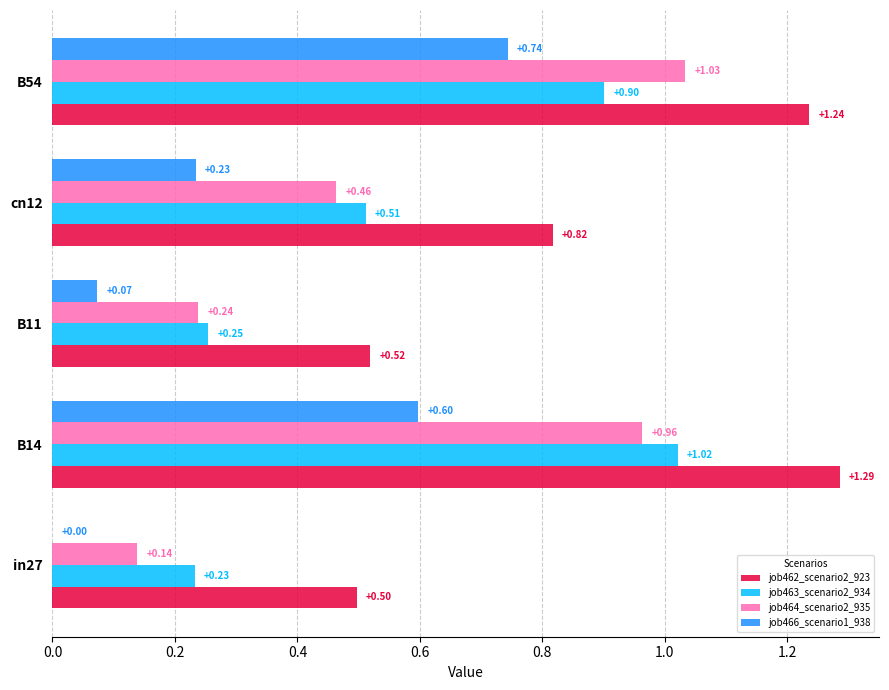

At which category is the sum across all series the highest?

B54